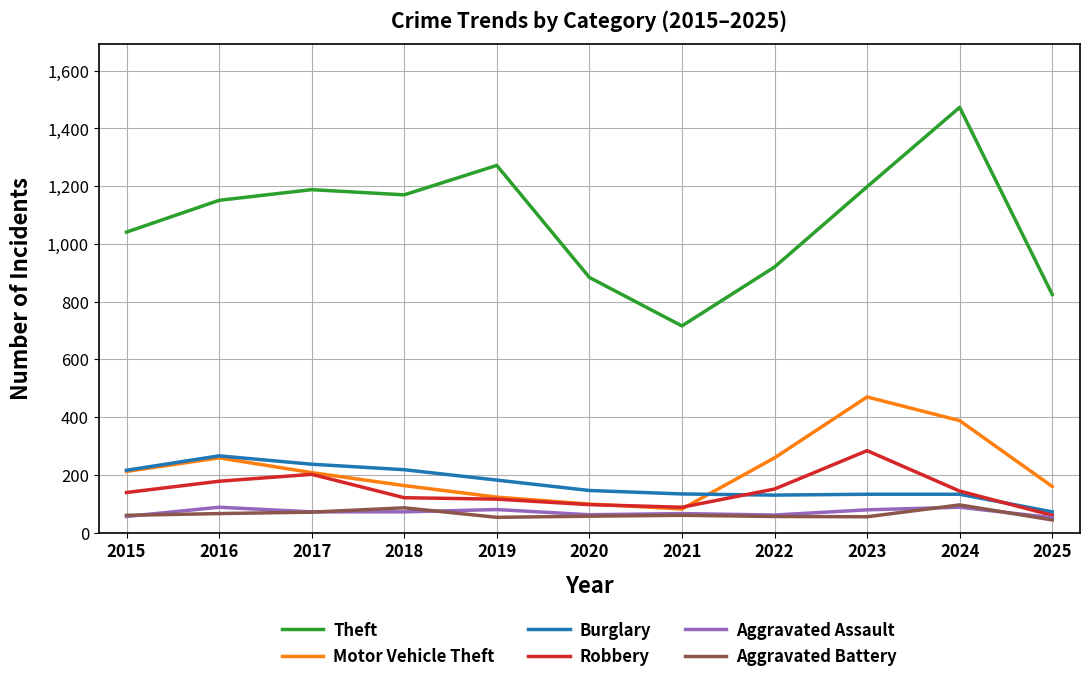

Does the chart display data point markers on the line(s)?

No